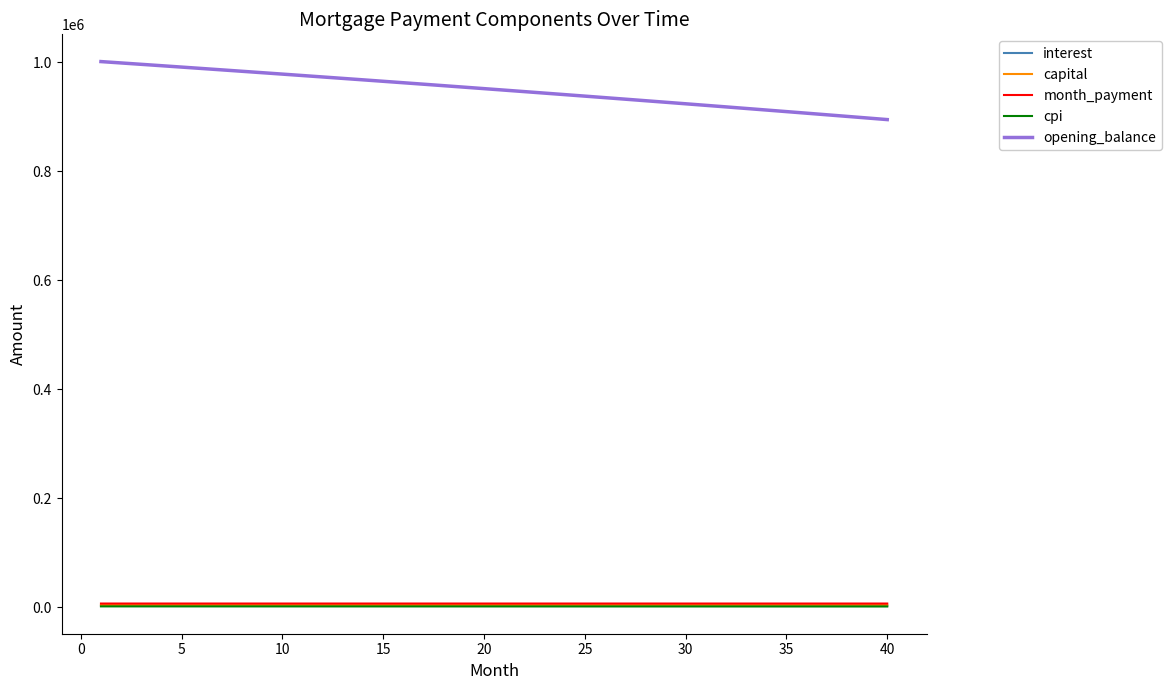

What is the greatest value displayed?

1001666.7